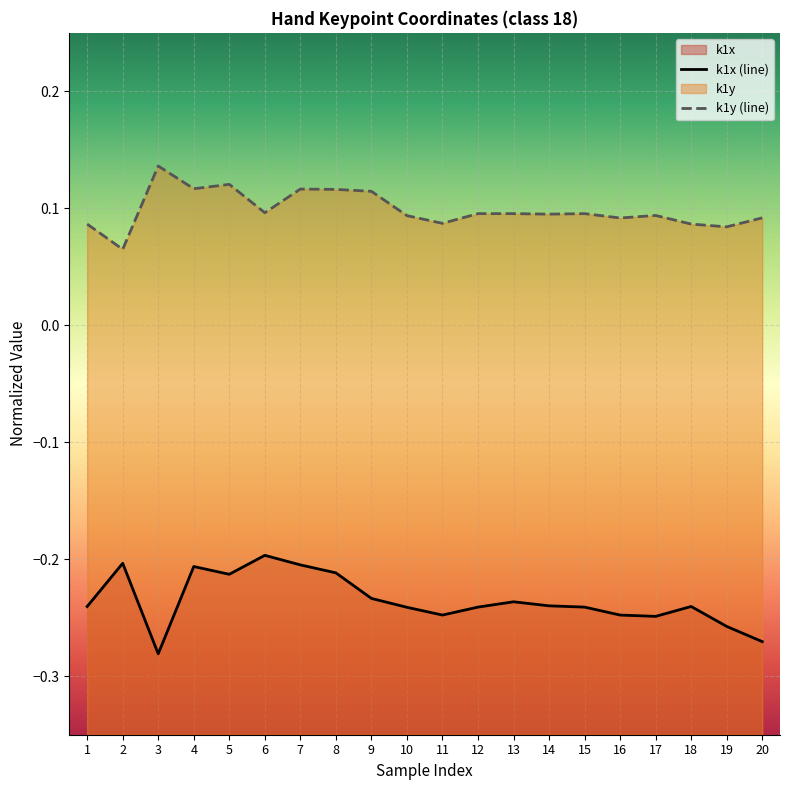

Reading left to right, list all the values displayed in this chart.

k1x: -0.2	-0.2	-0.3	-0.2	-0.2	-0.2	-0.2	-0.2	-0.2	-0.2	-0.2	-0.2	-0.2	-0.2	-0.2	-0.2	-0.2	-0.2	-0.3	-0.3
k1y: 0.1	0.1	0.1	0.1	0.1	0.1	0.1	0.1	0.1	0.1	0.1	0.1	0.1	0.1	0.1	0.1	0.1	0.1	0.1	0.1